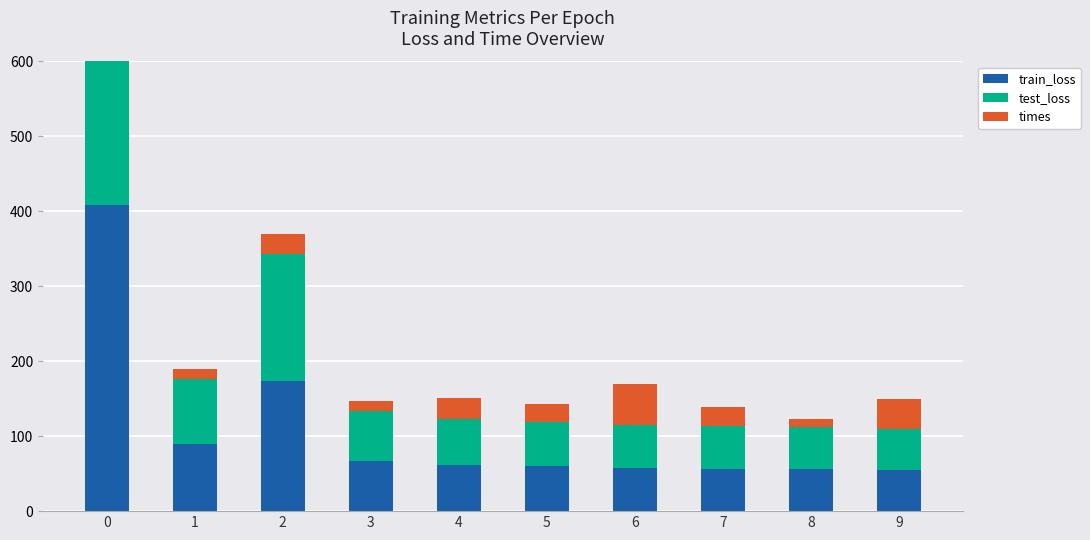

Count the number of data series in this chart.

3